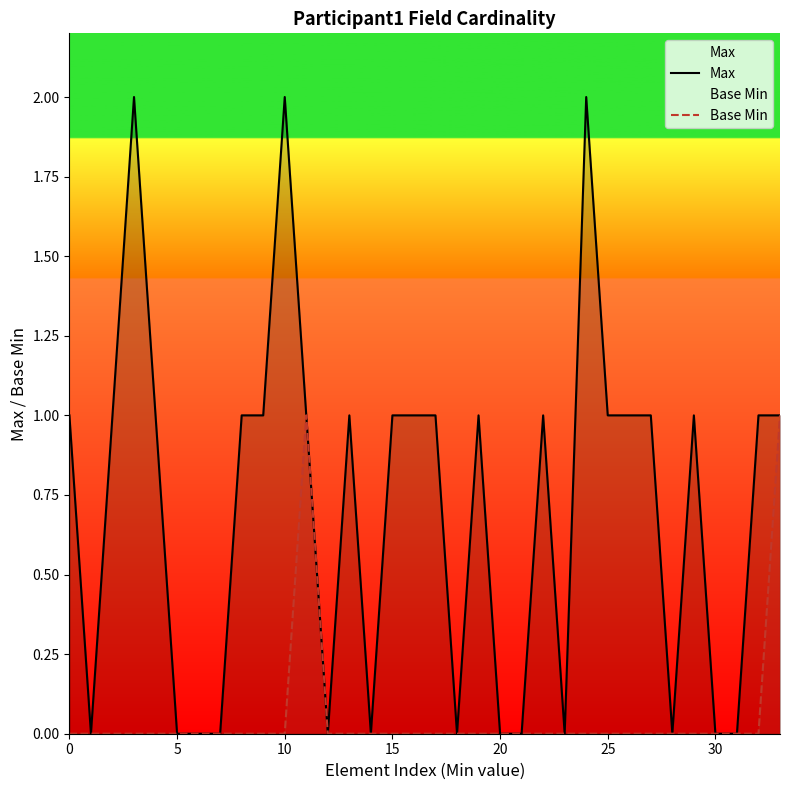

What is the label of the 21st point from the left?

20